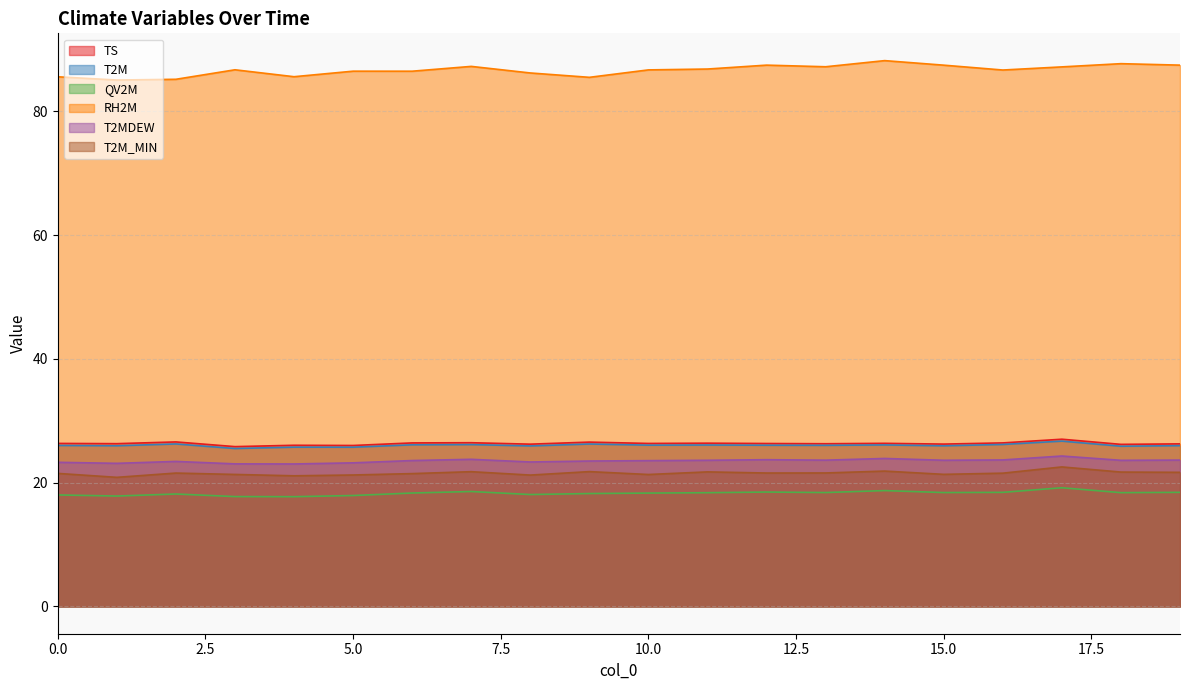

Which series has the largest total across all categories?

RH2M